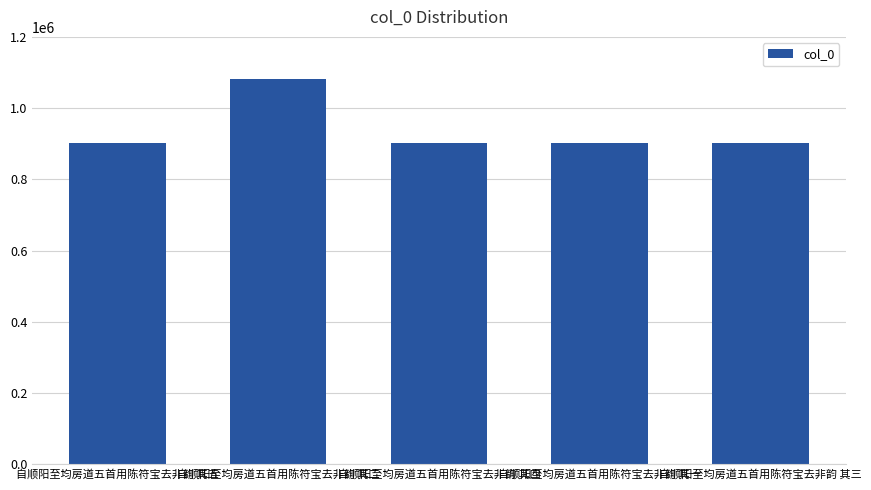

At which category does the chart reach its peak across all series?

自顺阳至均房道五首用陈符宝去非韵 其二